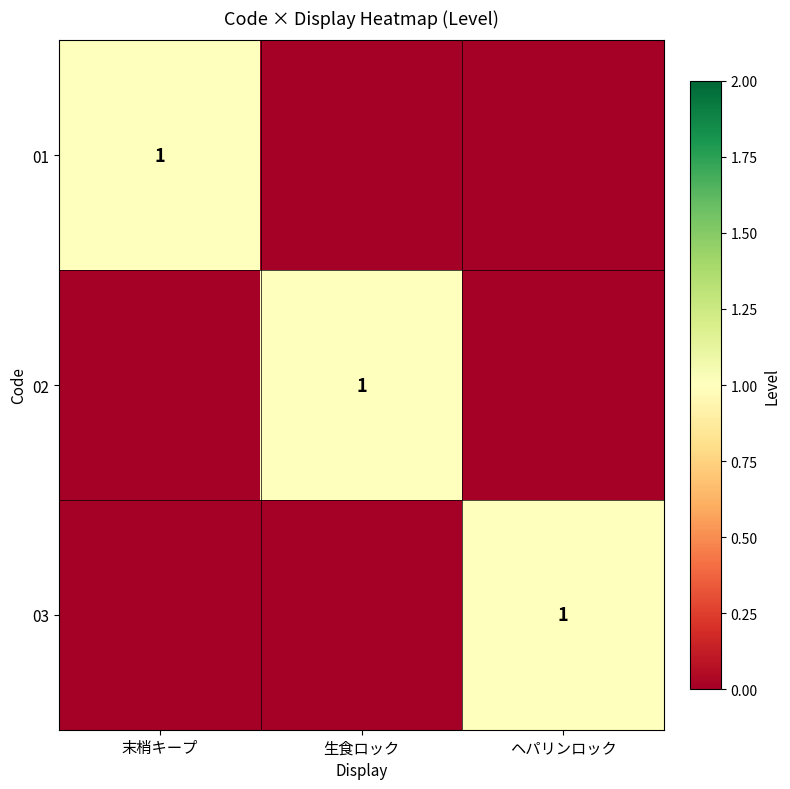

Which has a higher value, ヘパリンロック or 生食ロック?

ヘパリンロック